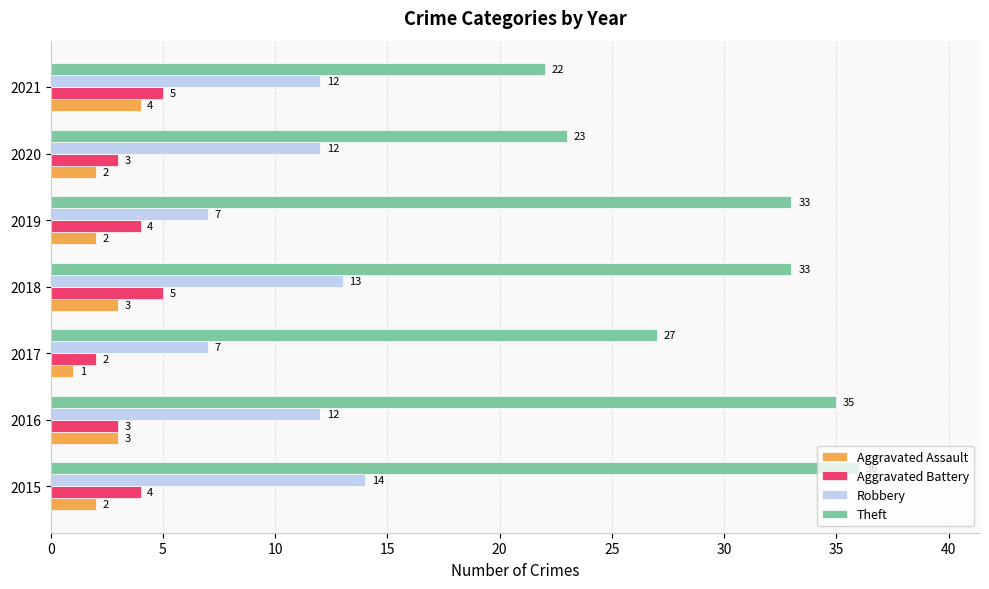

What is the greatest value displayed?

36